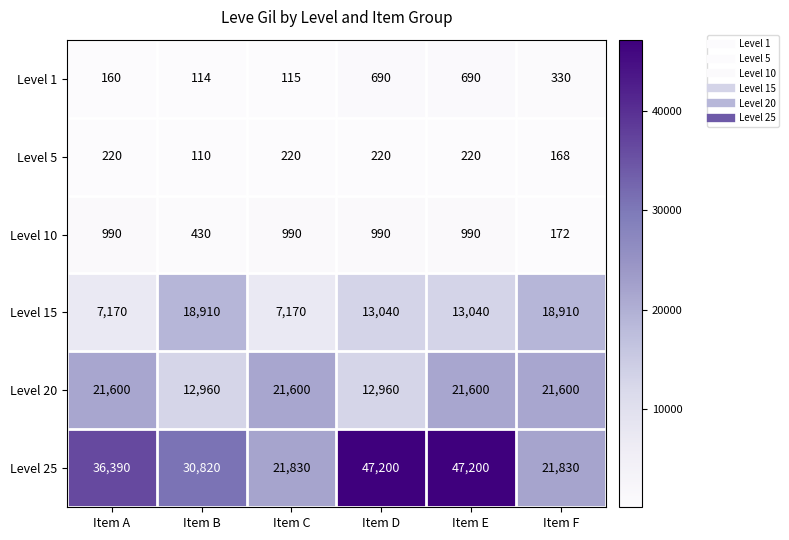

What is the sum of the Level 5 values at Item F and Item C?

388